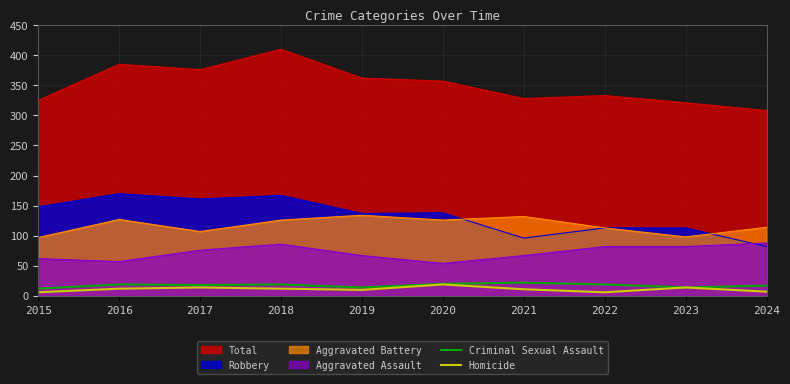

Where is the first local minimum for Criminal Sexual Assault?

2017